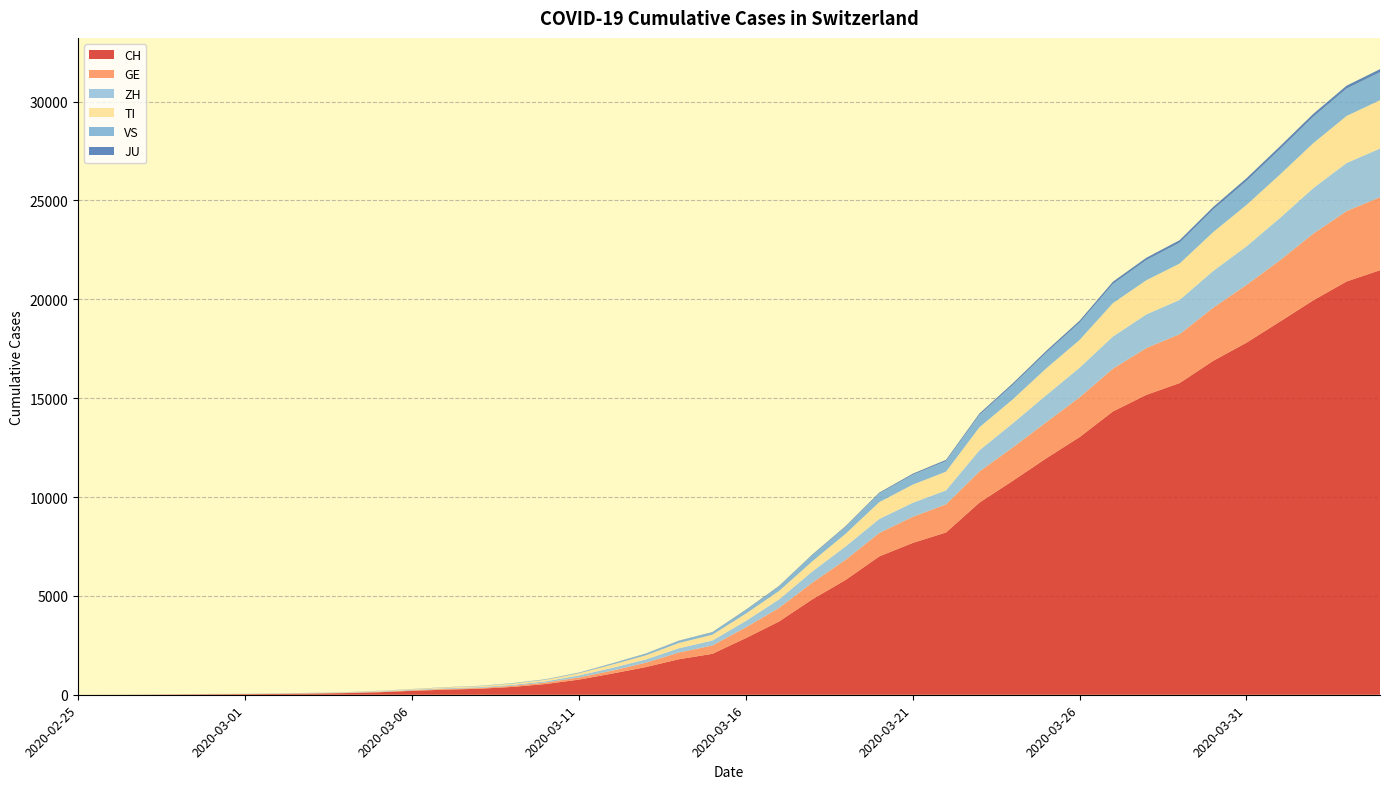

Reading right to left, transcribe all the data shown in this chart.

CH: 2020-04-04=21473	2020-04-03=20905	2020-04-02=19949	2020-04-01=18871	2020-03-31=17807	2020-03-30=16886	2020-03-29=15767	2020-03-28=15169	2020-03-27=14330	2020-03-26=13031	2020-03-25=11957	2020-03-24=10821	2020-03-23=9718	2020-03-22=8208	2020-03-21=7677	2020-03-20=6997	2020-03-19=5816	2020-03-18=4832	2020-03-17=3707	2020-03-16=2862	2020-03-15=2070	2020-03-14=1797	2020-03-13=1397	2020-03-12=1071	2020-03-11=765	2020-03-10=541	2020-03-09=395	2020-03-08=302	2020-03-07=257	2020-03-06=197	2020-03-05=125	2020-03-04=83	2020-03-03=59	2020-03-02=40	2020-03-01=29	2020-02-29=23	2020-02-28=13	2020-02-27=6	2020-02-26=2	2020-02-25=0
GE: 2020-04-04=3690	2020-04-03=3560	2020-04-02=3371	2020-04-01=3099	2020-03-31=2922	2020-03-30=2686	2020-03-29=2473	2020-03-28=2366	2020-03-27=2163	2020-03-26=2009	2020-03-25=1823	2020-03-24=1688	2020-03-23=1572	2020-03-22=1420	2020-03-21=1321	2020-03-20=1185	2020-03-19=1020	2020-03-18=844	2020-03-17=689	2020-03-16=542	2020-03-15=421	2020-03-14=339	2020-03-13=221	2020-03-12=149	2020-03-11=108	2020-03-10=75	2020-03-09=55	2020-03-08=39	2020-03-07=38	2020-03-06=25	2020-03-05=17	2020-03-04=14	2020-03-03=13	2020-03-02=10	2020-03-01=9	2020-02-29=8	2020-02-28=4	2020-02-27=1	2020-02-26=1	2020-02-25=0
TI: 2020-04-04=2442	2020-04-03=2377	2020-04-02=2271	2020-04-01=2195	2020-03-31=2091	2020-03-30=1962	2020-03-29=1837	2020-03-28=1727	2020-03-27=1688	2020-03-26=1401	2020-03-25=1354	2020-03-24=1209	2020-03-23=1162	2020-03-22=945	2020-03-21=916	2020-03-20=849	2020-03-19=638	2020-03-18=511	2020-03-17=426	2020-03-16=368	2020-03-15=293	2020-03-14=265	2020-03-13=206	2020-03-12=163	2020-03-11=108	2020-03-10=75	2020-03-09=61	2020-03-08=49	2020-03-07=41	2020-03-06=28	2020-03-05=25	2020-03-04=13	2020-03-03=8	2020-03-02=4	2020-03-01=2	2020-02-29=2	2020-02-28=1	2020-02-27=1	2020-02-26=1	2020-02-25=0
ZH: 2020-04-04=2466	2020-04-03=2433	2020-04-02=2305	2020-04-01=2141	2020-03-31=1952	2020-03-30=1861	2020-03-29=1735	2020-03-28=1703	2020-03-27=1629	2020-03-26=1502	2020-03-25=1370	2020-03-24=1223	2020-03-23=1075	2020-03-22=711	2020-03-21=711	2020-03-20=711	2020-03-19=679	2020-03-18=568	2020-03-17=429	2020-03-16=326	2020-03-15=250	2020-03-14=218	2020-03-13=163	2020-03-12=140	2020-03-11=101	2020-03-10=62	2020-03-09=49	2020-03-08=40	2020-03-07=34	2020-03-06=29	2020-03-05=23	2020-03-04=15	2020-03-03=13	2020-03-02=10	2020-03-01=7	2020-02-29=6	2020-02-28=2	2020-02-27=2	2020-02-26=0	2020-02-25=0
JU: 2020-04-04=154	2020-04-03=149	2020-04-02=149	2020-04-01=145	2020-03-31=140	2020-03-30=128	2020-03-29=127	2020-03-28=119	2020-03-27=114	2020-03-26=100	2020-03-25=92	2020-03-24=82	2020-03-23=69	2020-03-22=61	2020-03-21=54	2020-03-20=44	2020-03-19=36	2020-03-18=32	2020-03-17=29	2020-03-16=25	2020-03-15=19	2020-03-14=18	2020-03-13=17	2020-03-12=12	2020-03-11=7	2020-03-10=7	2020-03-09=7	2020-03-08=5	2020-03-07=5	2020-03-06=4	2020-03-05=4	2020-03-04=2	2020-03-03=2	2020-03-02=1	2020-03-01=1	2020-02-29=1	2020-02-28=1	2020-02-27=1	2020-02-26=0	2020-02-25=0
VS: 2020-04-04=1416	2020-04-03=1383	2020-04-02=1334	2020-04-01=1282	2020-03-31=1211	2020-03-30=1144	2020-03-29=1055	2020-03-28=1017	2020-03-27=968	2020-03-26=874	2020-03-25=793	2020-03-24=728	2020-03-23=628	2020-03-22=535	2020-03-21=498	2020-03-20=436	2020-03-19=349	2020-03-18=312	2020-03-17=225	2020-03-16=172	2020-03-15=115	2020-03-14=98	2020-03-13=76	2020-03-12=53	2020-03-11=30	2020-03-10=22	2020-03-09=17	2020-03-08=12	2020-03-07=7	2020-03-06=6	2020-03-05=5	2020-03-04=4	2020-03-03=3	2020-03-02=3	2020-03-01=2	2020-02-29=1	2020-02-28=1	2020-02-27=0	2020-02-26=0	2020-02-25=0